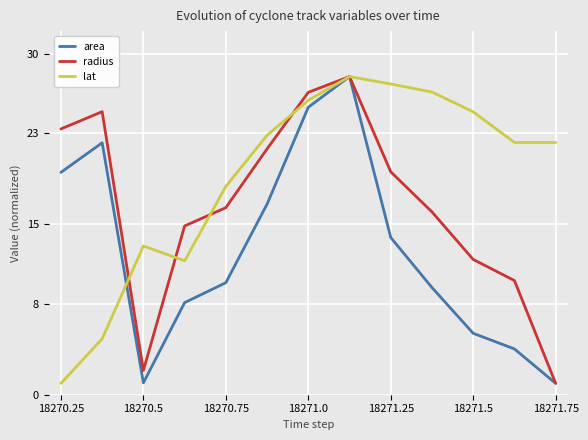

List the series in order of their overall mean, lowest first.

area, radius, lat